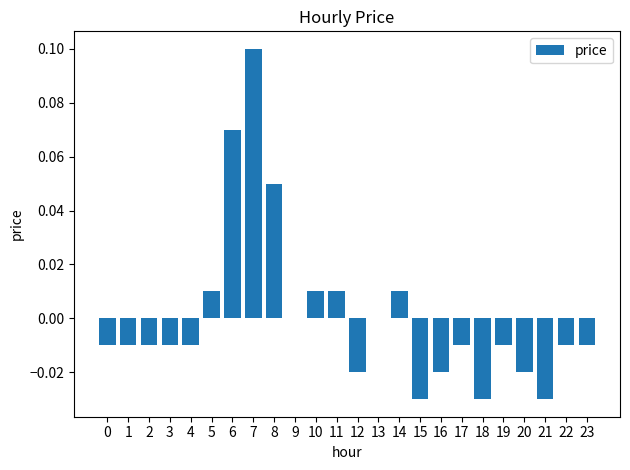

Between 3 and 12, which is larger?

3